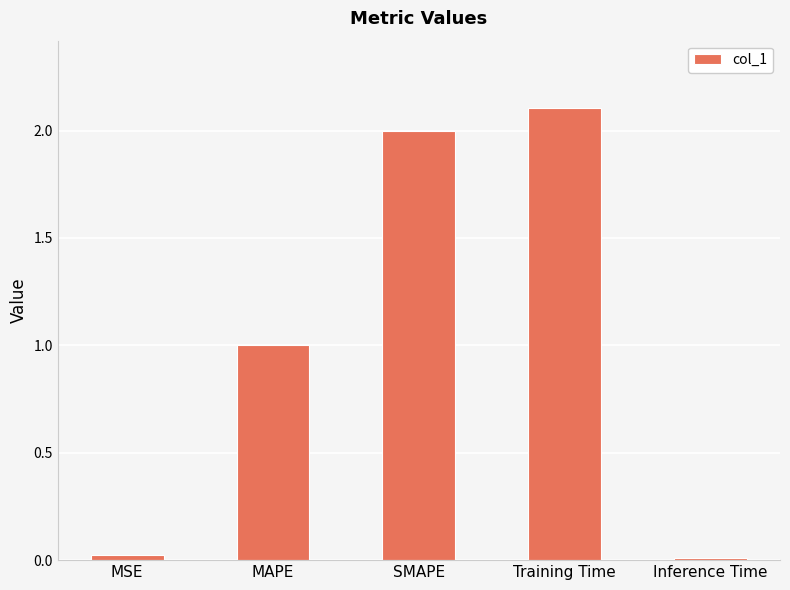

Which category has the highest value across all series?

Training Time